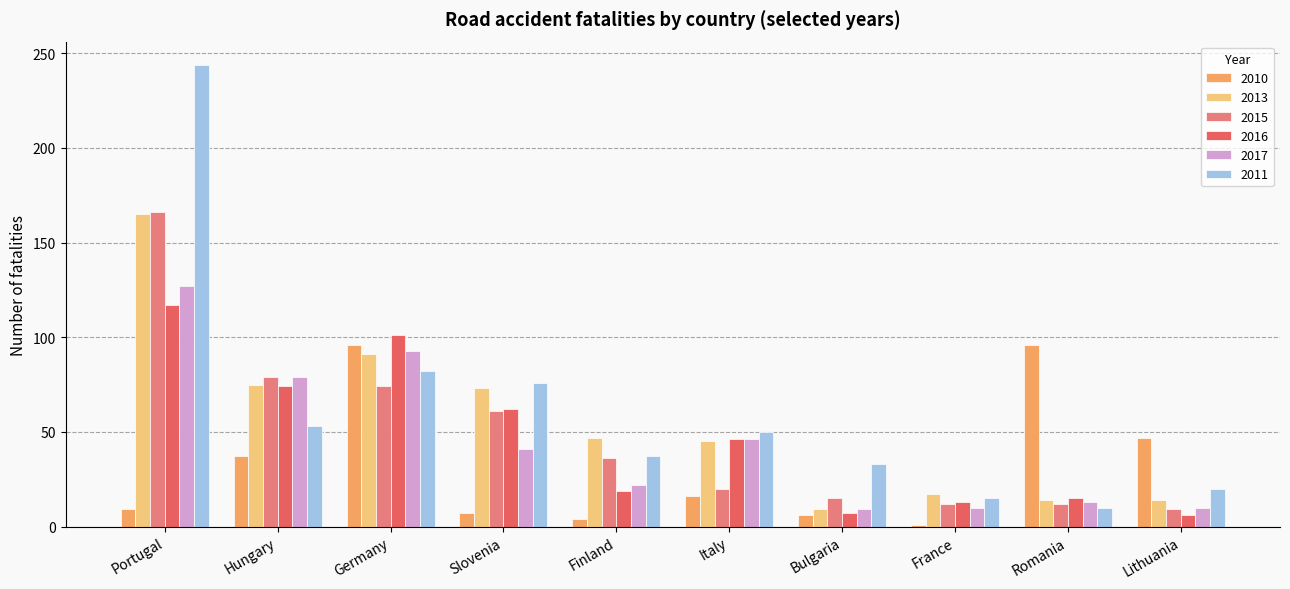

At which category is the sum across all series the highest?

Portugal